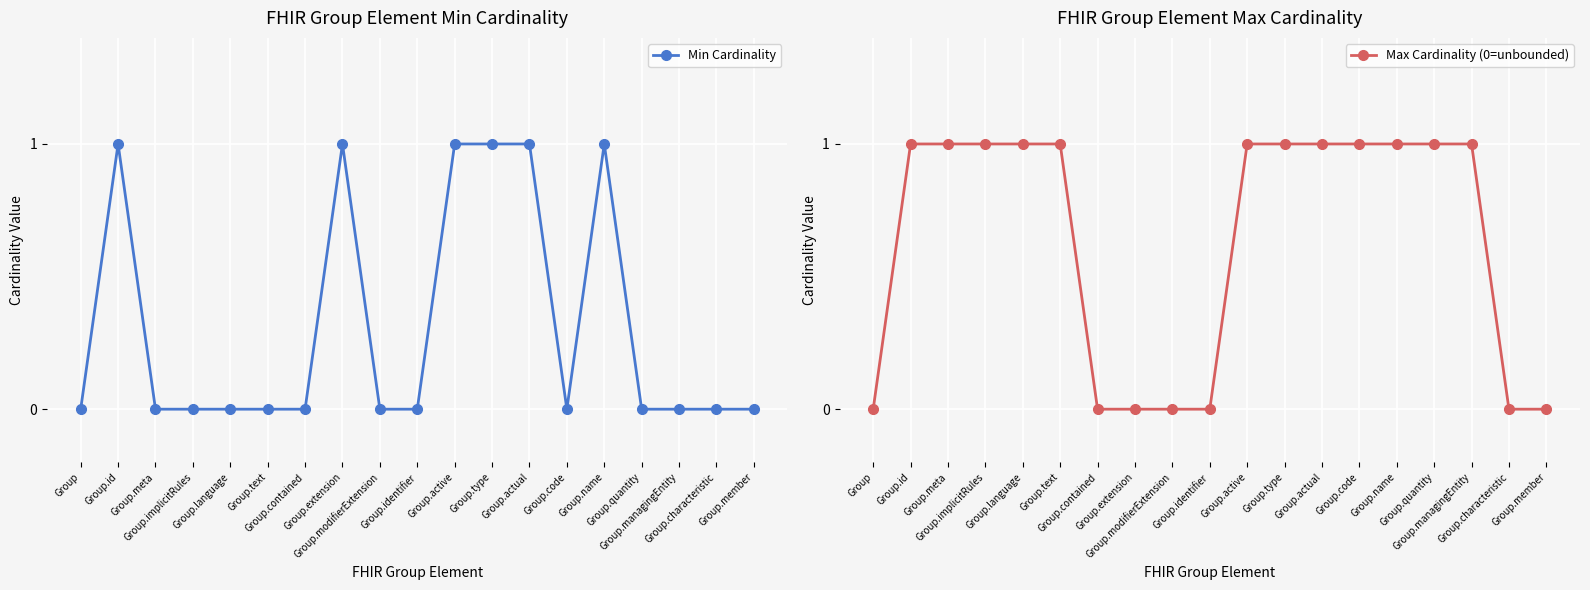

What is the difference between the maximum and minimum values in the Max Cardinality (0=unbounded) series?

1